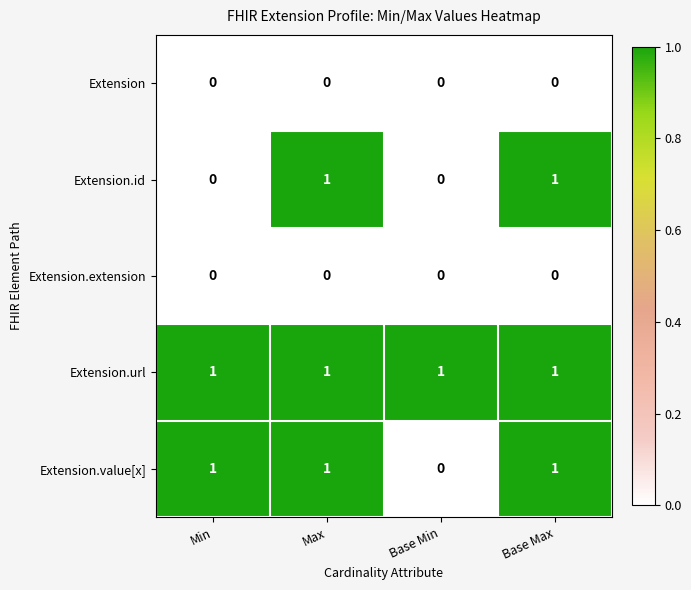

At which label is Extension.value[x] closest to 0?

Base Min